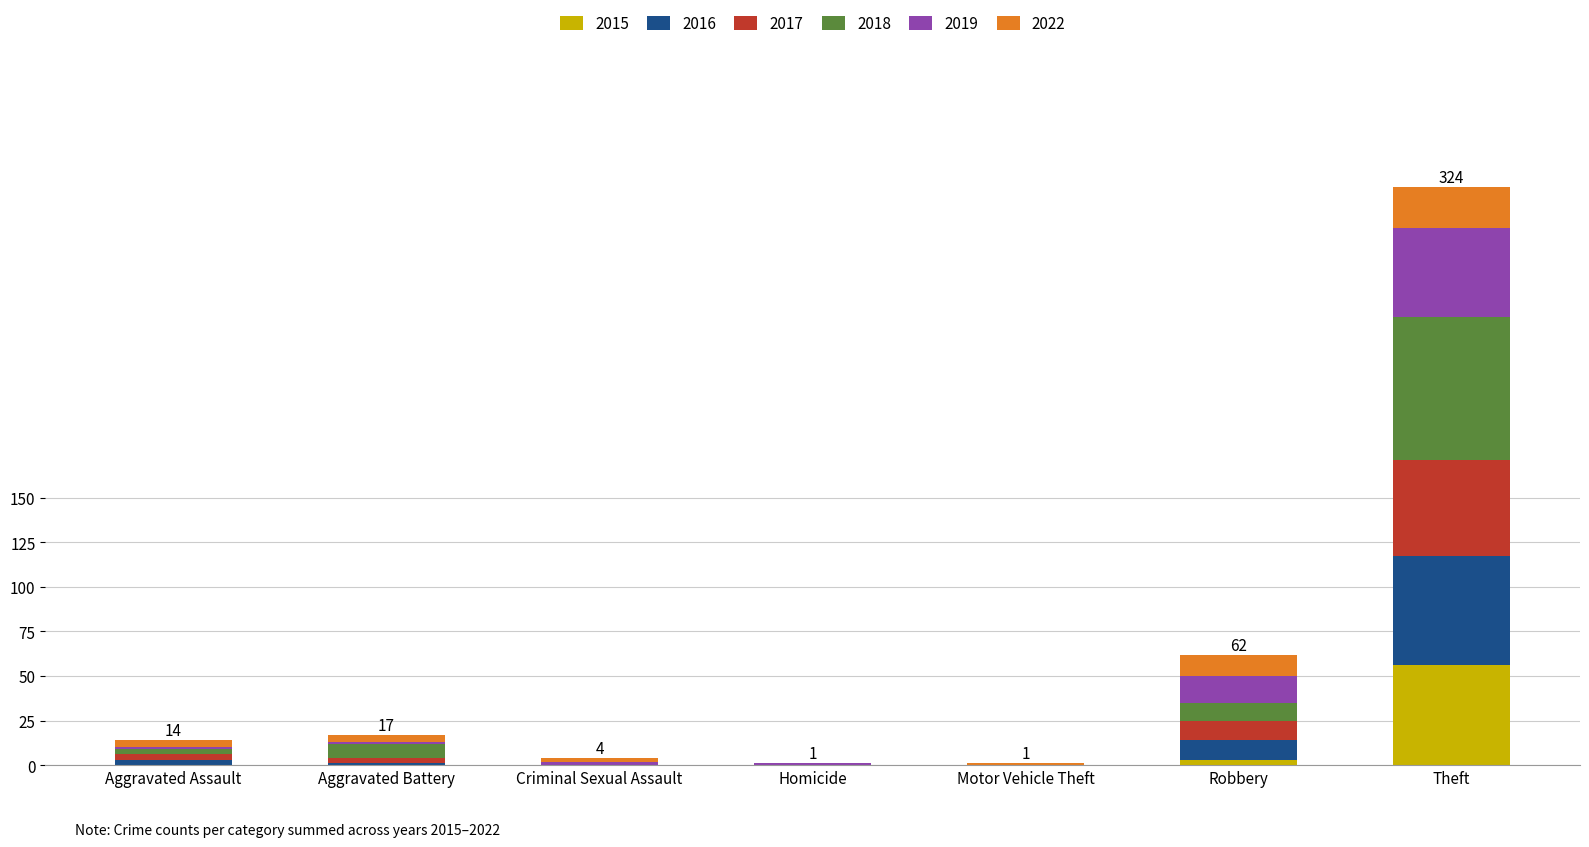

True or false: 2015 has a value of 24 at Theft.

False